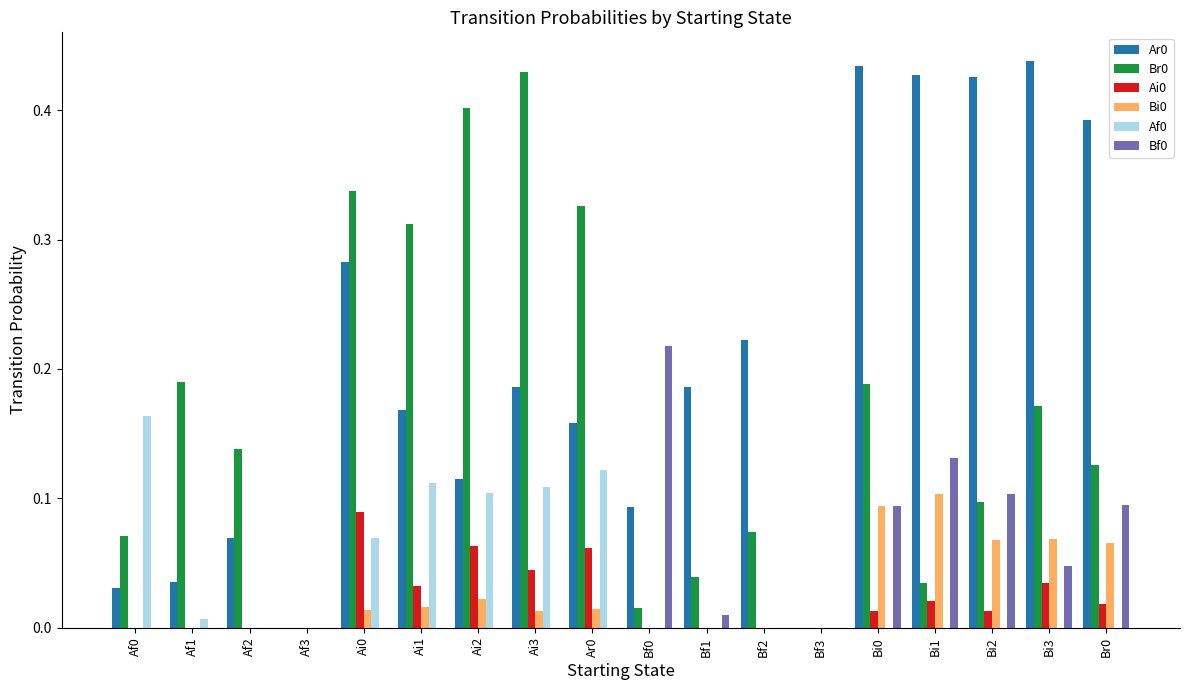

Is it true that Br0 equals 0.0 at Bf3?

True